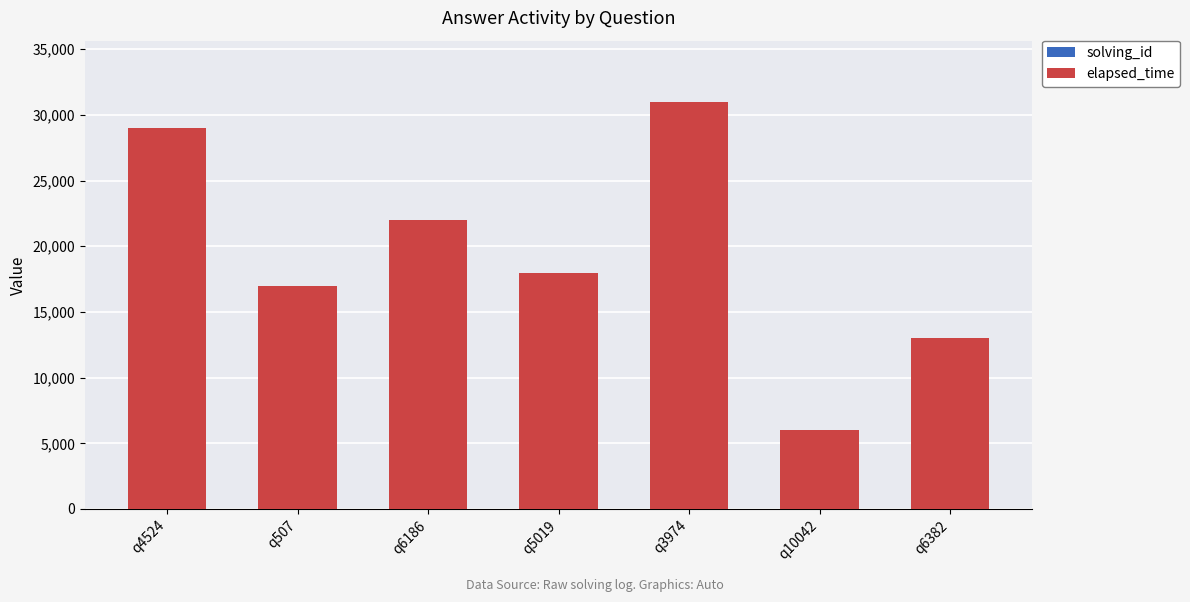

At which category is the sum across all series the highest?

q3974